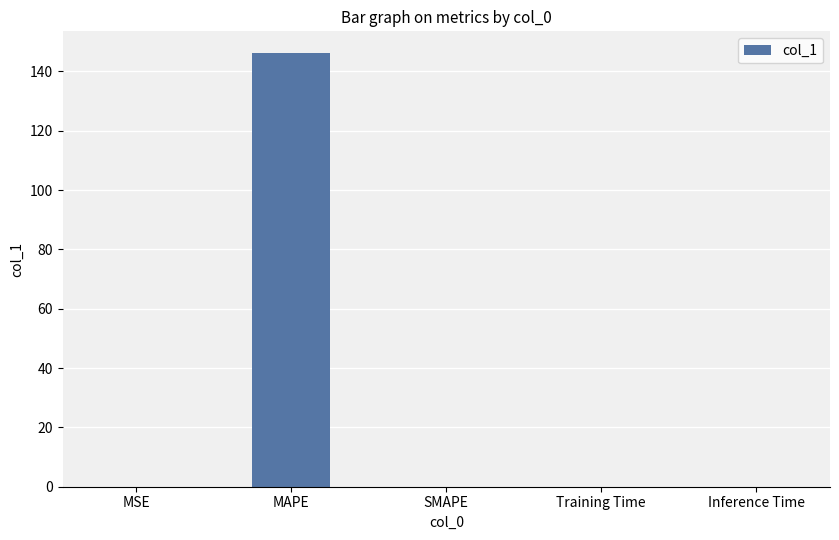

What is the average value?

29.3